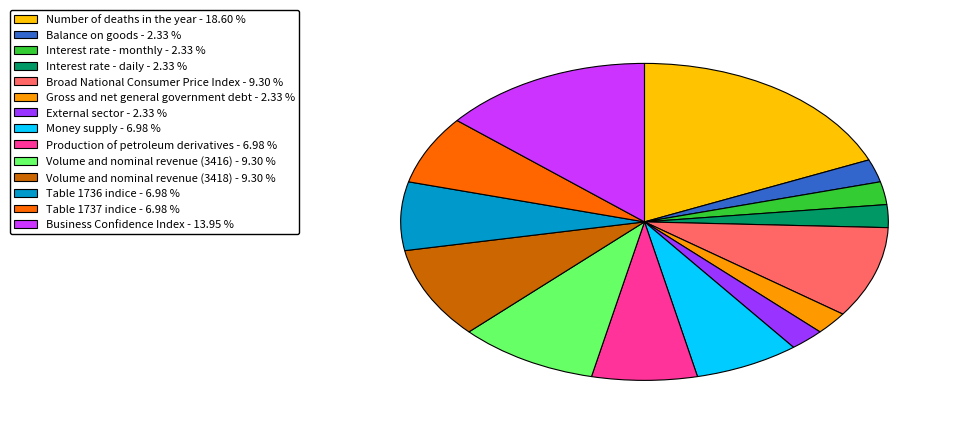

Does Volume and nominal revenue (3418) represent more than half of the total?

No